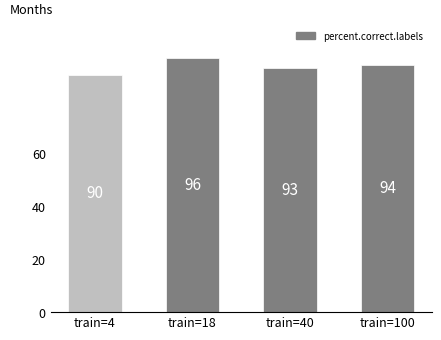

How many series are shown in this chart?

1